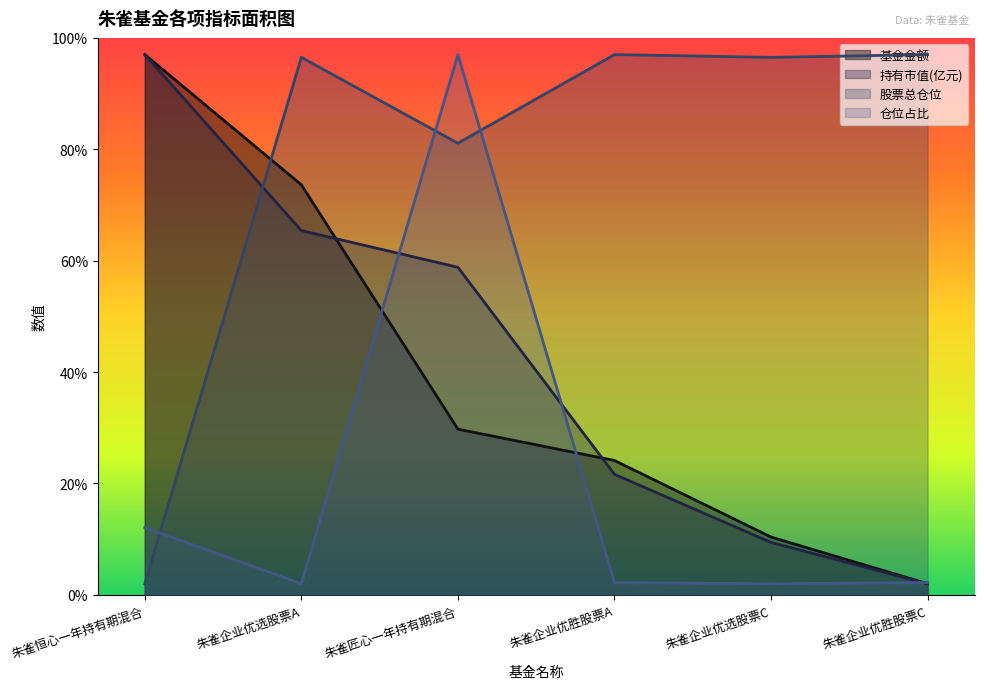

Reading left to right, what are all the values shown in this chart?

基金金额: 朱雀恒心一年持有期混合=97.0	朱雀企业优选股票A=73.6	朱雀匠心一年持有期混合=29.8	朱雀企业优胜股票A=24.1	朱雀企业优选股票C=10.4	朱雀企业优胜股票C=2.0
持有市值(亿元): 朱雀恒心一年持有期混合=97.0	朱雀企业优选股票A=65.4	朱雀匠心一年持有期混合=58.8	朱雀企业优胜股票A=21.6	朱雀企业优选股票C=9.4	朱雀企业优胜股票C=2.0
股票总仓位: 朱雀恒心一年持有期混合=2.0	朱雀企业优选股票A=96.5	朱雀匠心一年持有期混合=81.1	朱雀企业优胜股票A=97.0	朱雀企业优选股票C=96.5	朱雀企业优胜股票C=97.0
仓位占比: 朱雀恒心一年持有期混合=12.1	朱雀企业优选股票A=2.0	朱雀匠心一年持有期混合=97.0	朱雀企业优胜股票A=2.2	朱雀企业优选股票C=2.0	朱雀企业优胜股票C=2.2